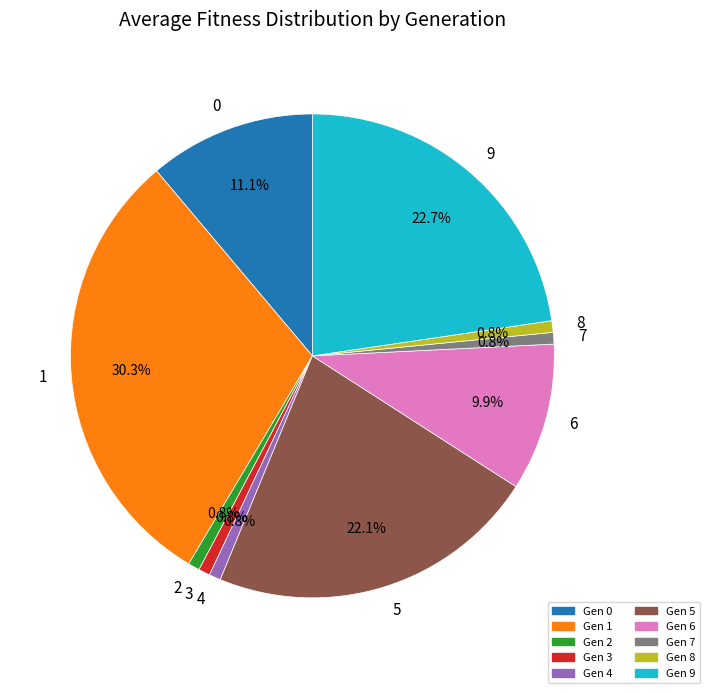

Count the number of slices in the pie.

10